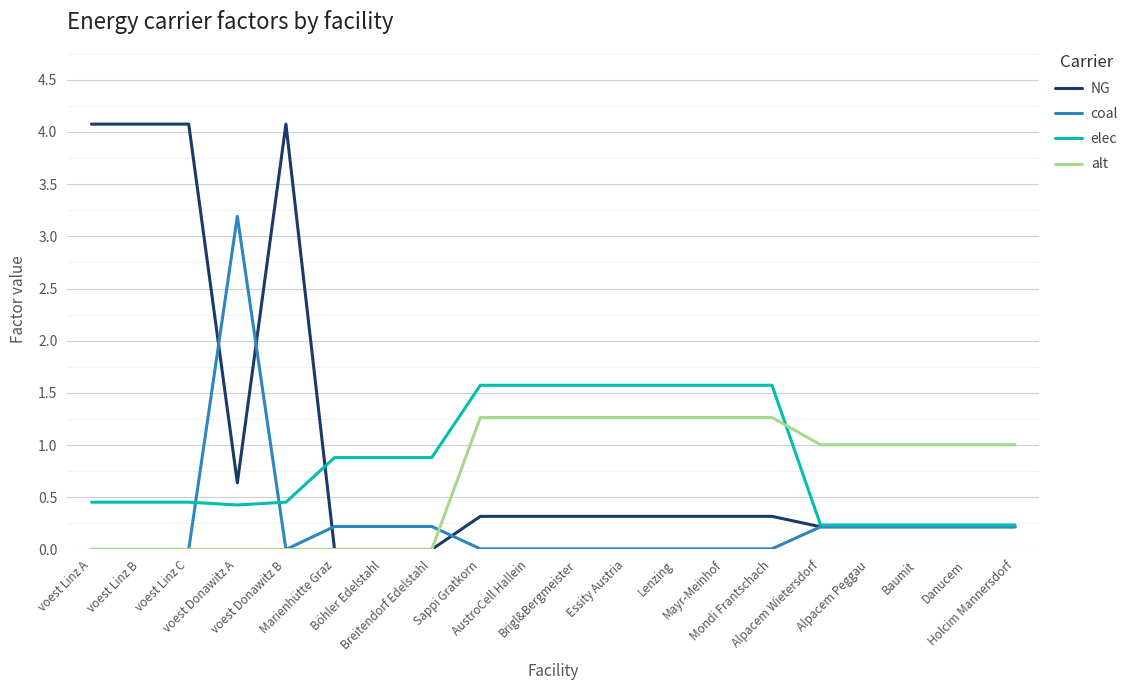

True or false: coal has a value of 0.0 at voest Linz B.

True